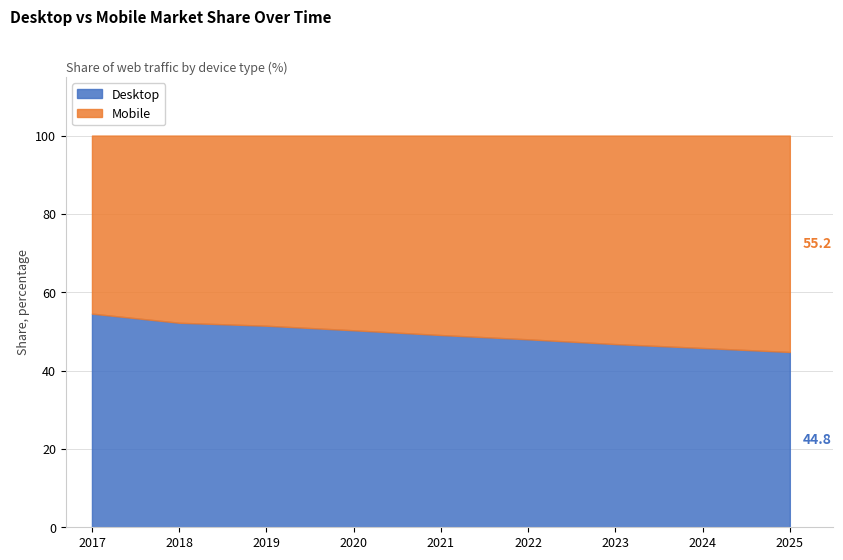

True or false: Mobile has a value of 17.6 at 2019.

False